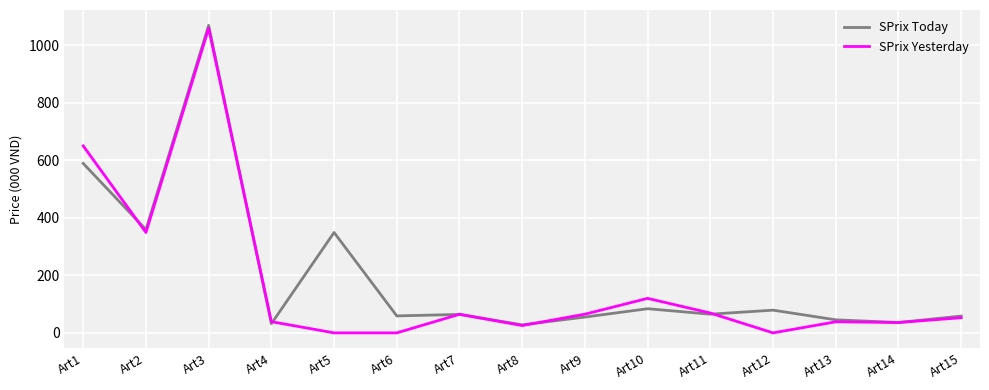

How many lines are shown in the chart?

2